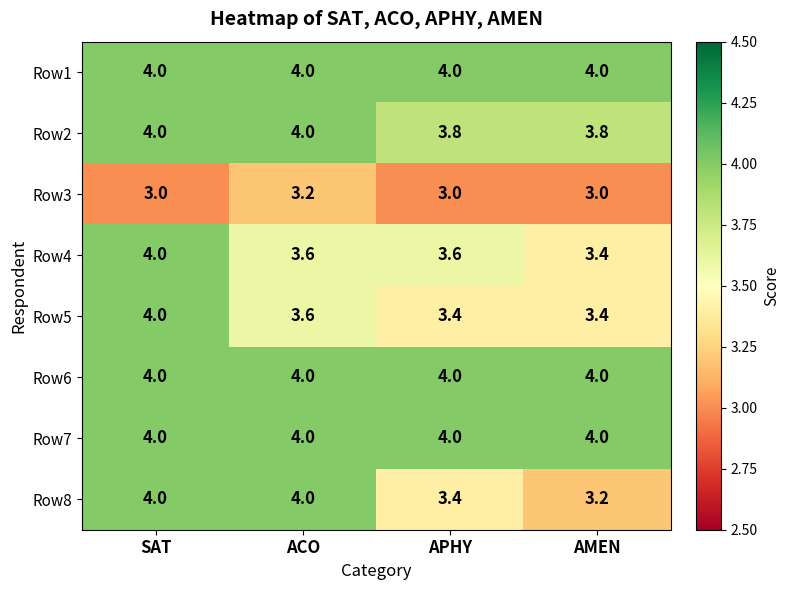

What is the approximate value of Row1 at ACO?

4.0